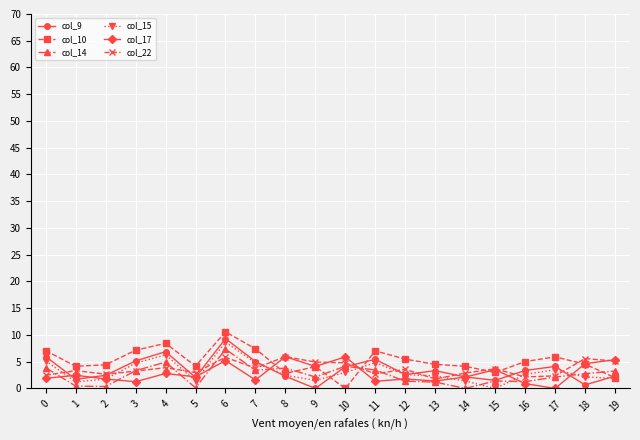

How many series are shown in this chart?

6